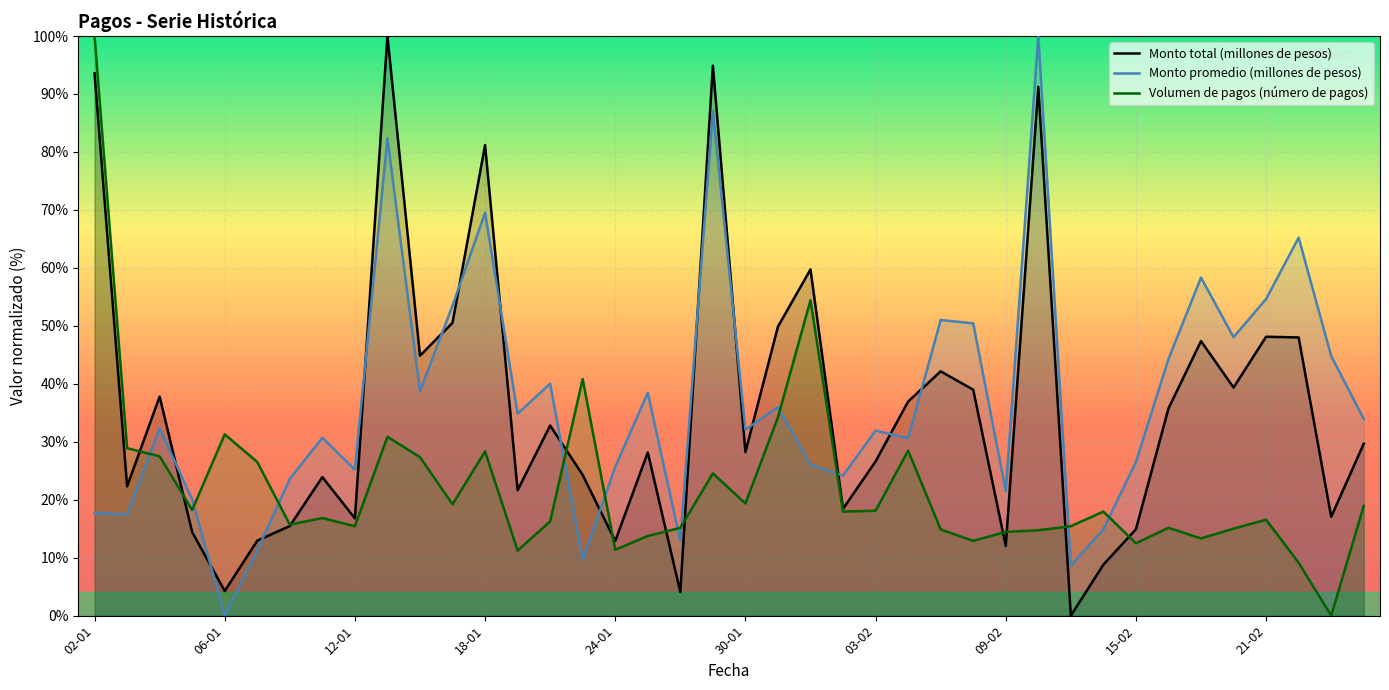

Count the number of data series in this chart.

3